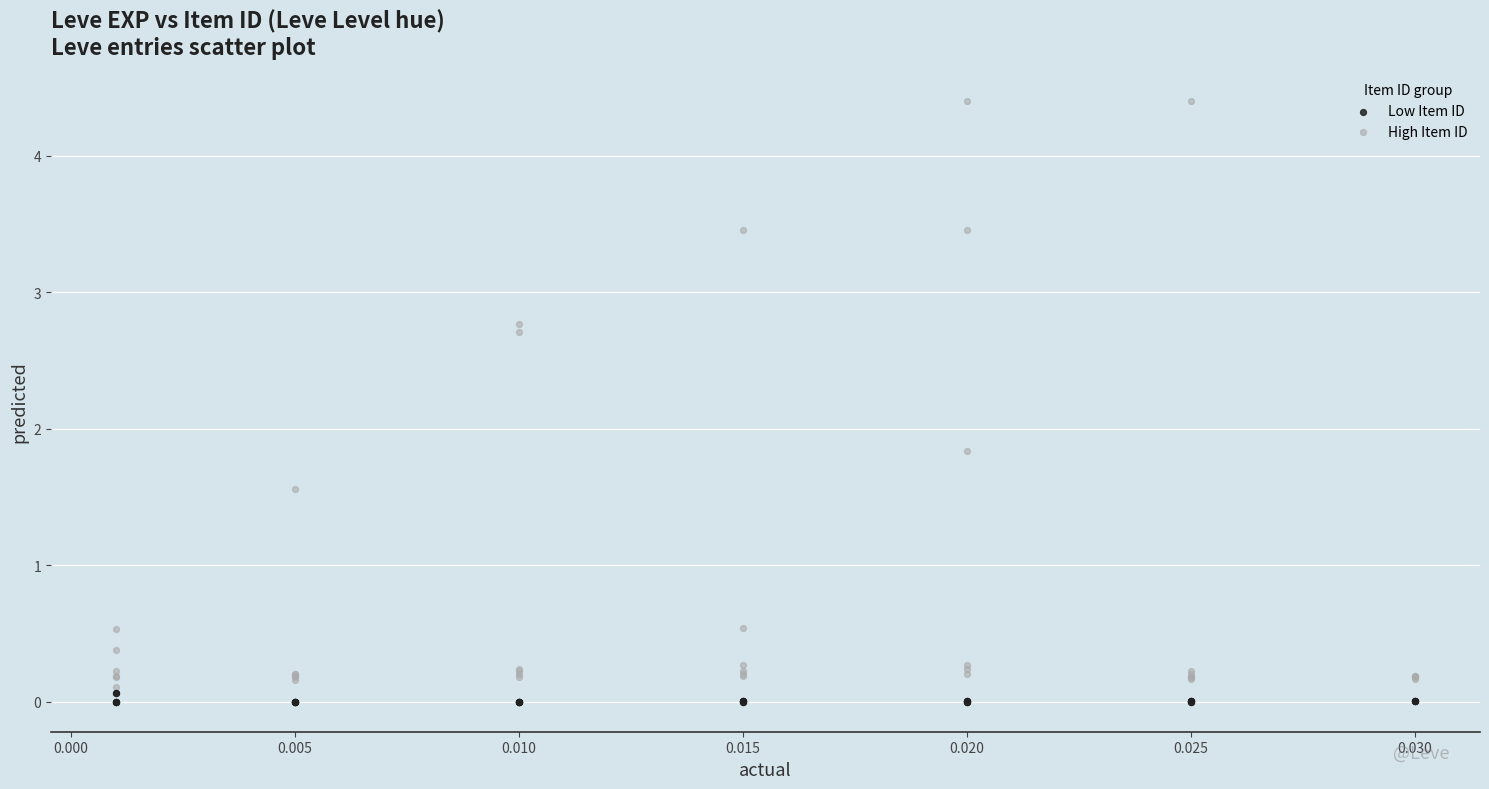

Which series contains the highest Y value?

High Item ID